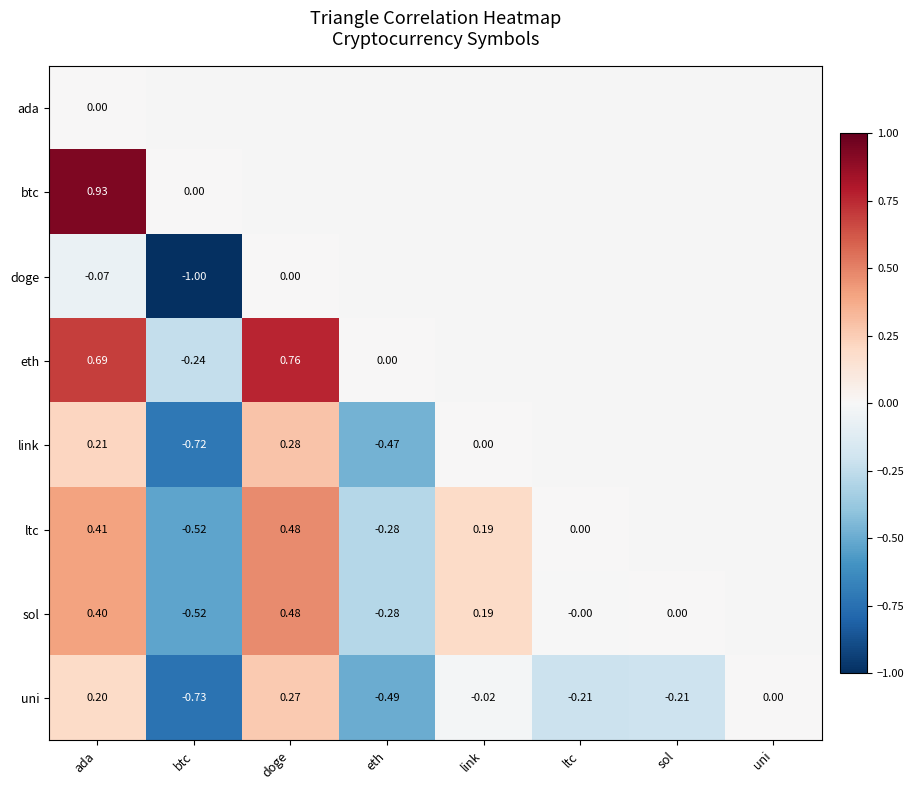

Rank the series at ada from lowest to highest value.

doge, ada, uni, link, sol, ltc, eth, btc